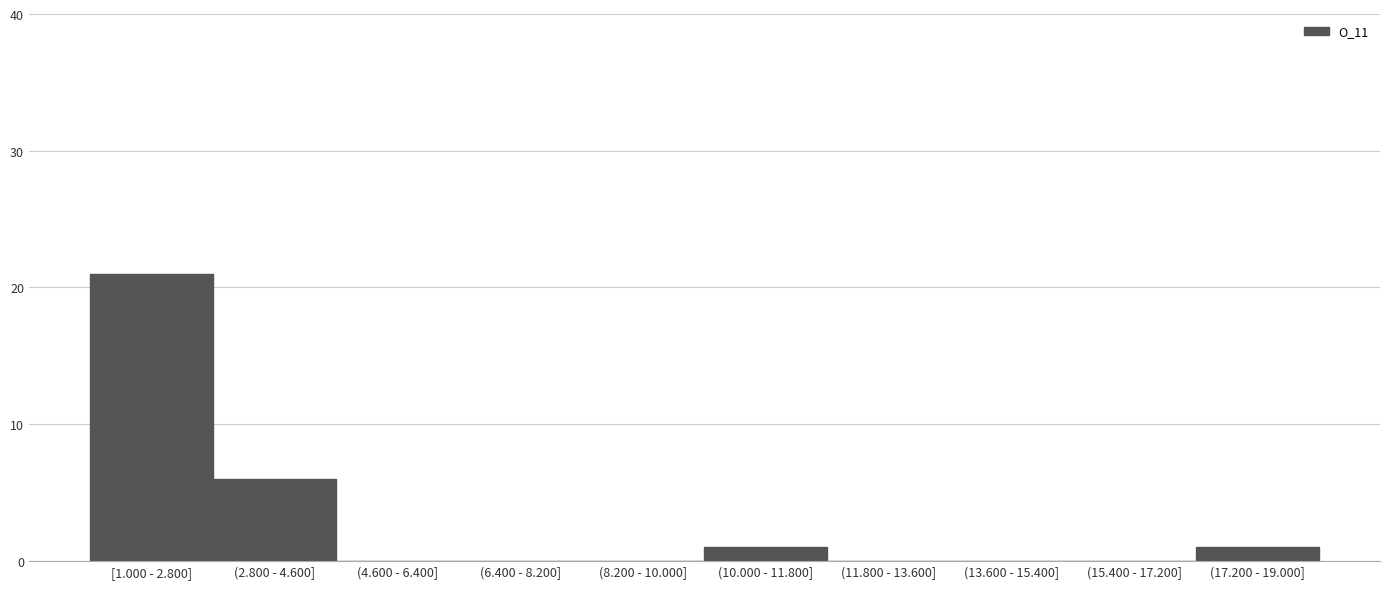

Reading left to right, list all the values displayed in this chart.

[1.000 - 2.800]=21	(2.800 - 4.600]=6	(4.600 - 6.400]=0	(6.400 - 8.200]=0	(8.200 - 10.000]=0	(10.000 - 11.800]=1	(11.800 - 13.600]=0	(13.600 - 15.400]=0	(15.400 - 17.200]=0	(17.200 - 19.000]=1